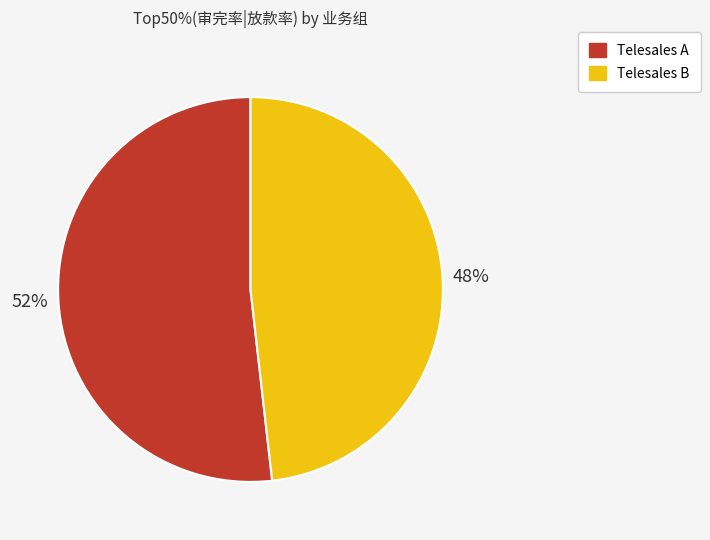

Which has a higher value, Telesales A or Telesales B?

Telesales A